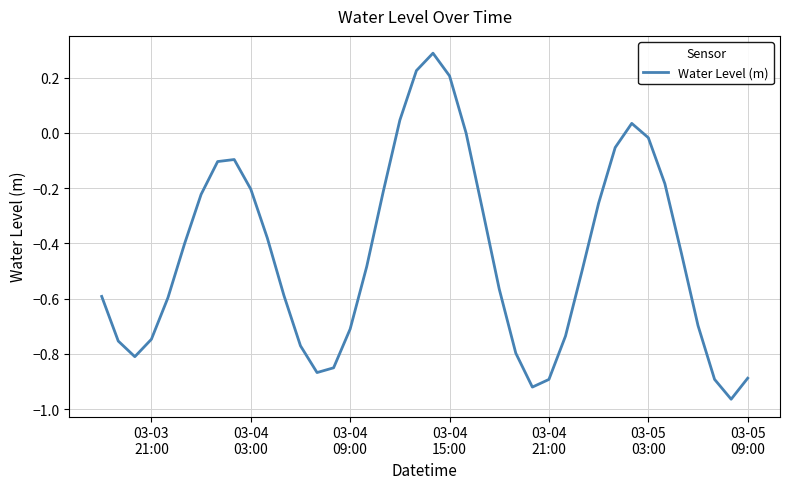

What is the greatest value displayed?

0.3